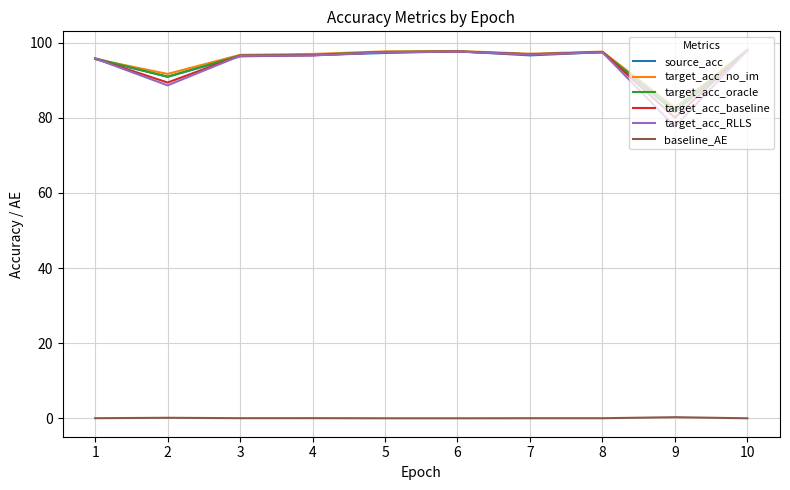

How many lines are shown in the chart?

6